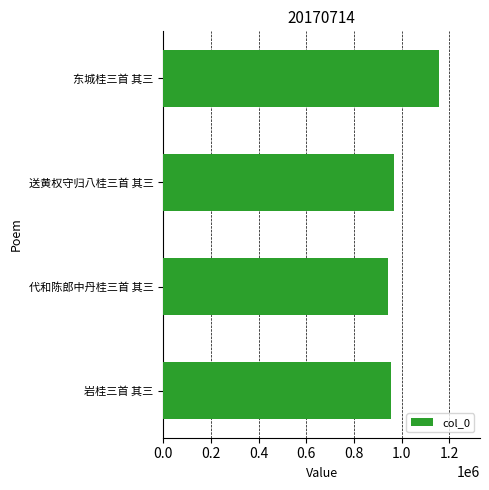

What is the sum of all values?

4019070